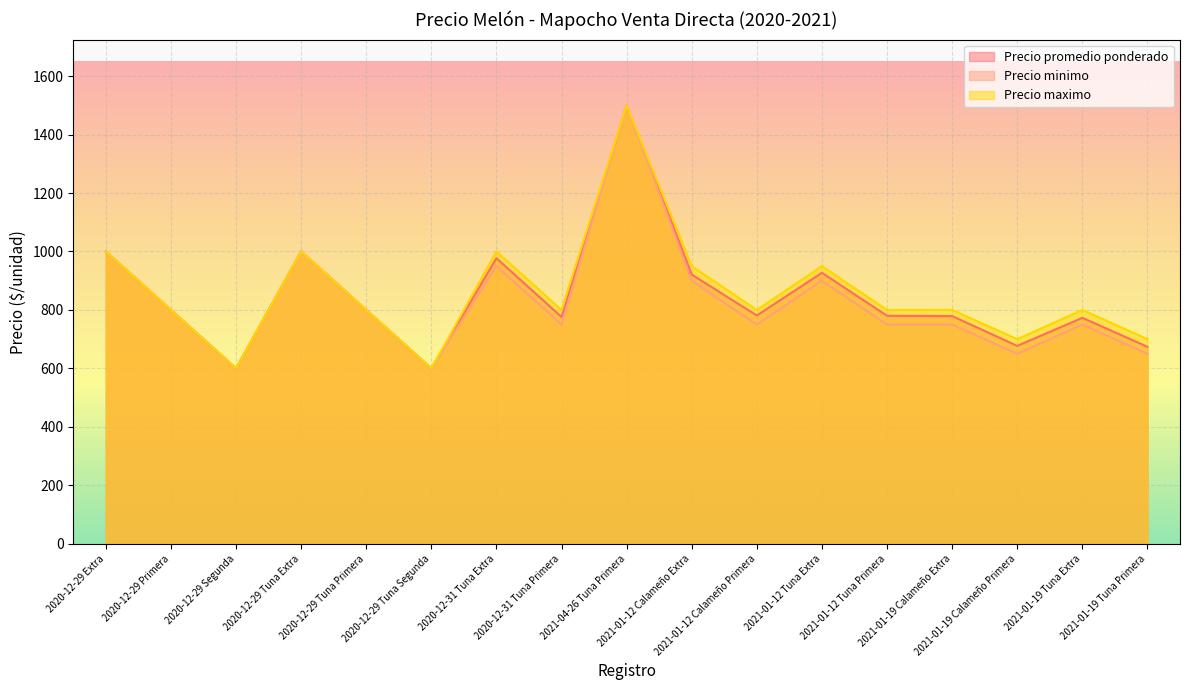

True or false: Precio maximo and Precio minimo intersect in this chart.

False